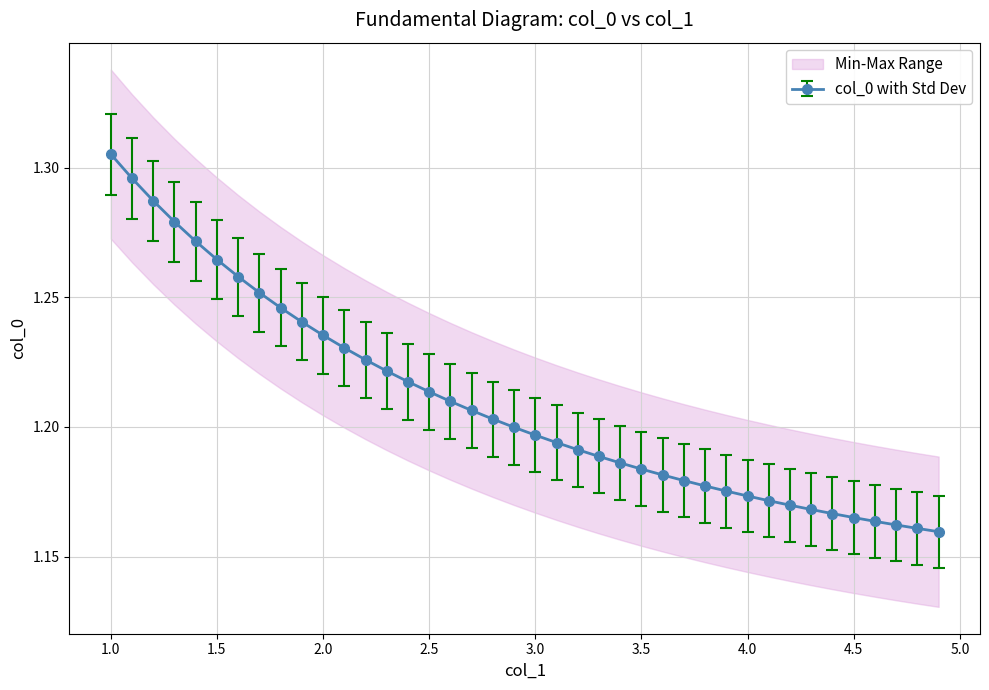

List the labels in order of value, smallest first.

4.9, 4.8, 4.7, 4.6, 4.5, 4.4, 4.3, 4.2, 4.1, 4.0, 3.9, 3.8, 3.7, 3.6, 3.5, 3.4, 3.3, 3.2, 3.1, 3.0, 2.9, 2.8, 2.7, 2.6, 2.5, 2.4, 2.3, 2.2, 2.1, 2.0, 1.9, 1.8, 1.7, 1.6, 1.5, 1.4, 1.3, 1.2, 1.1, 1.0